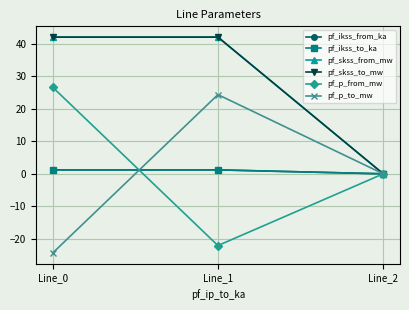

Is this an area chart (filled region under the line)?

No